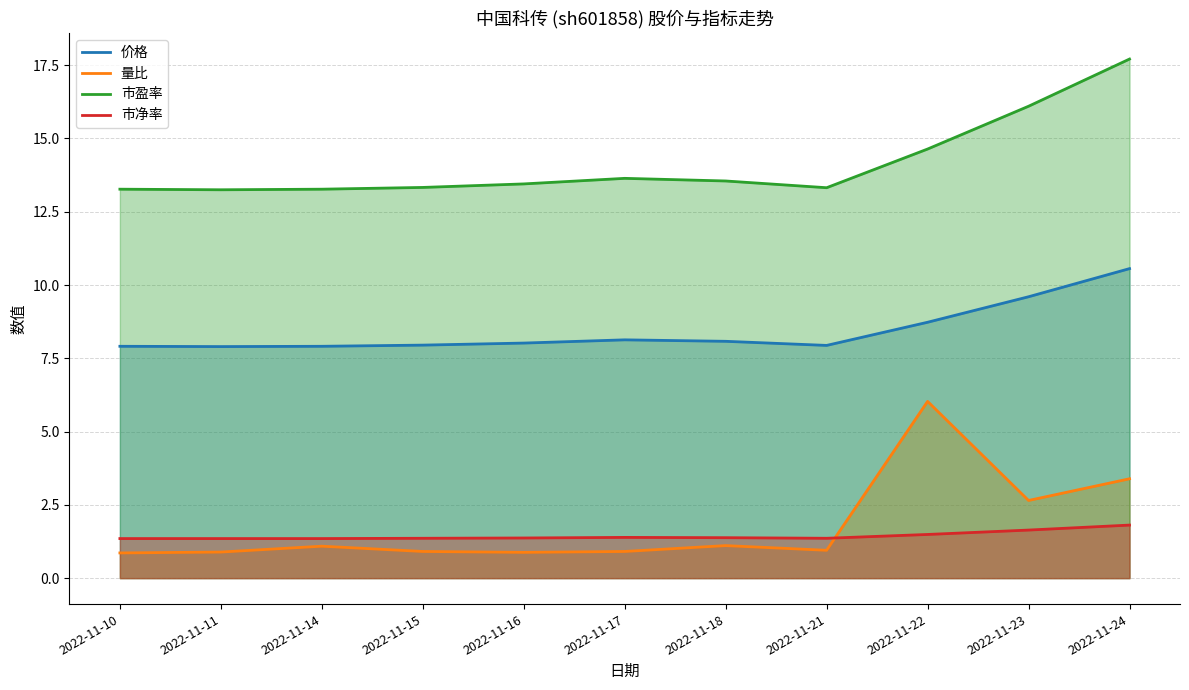

Does the chart display data point markers on the line(s)?

No